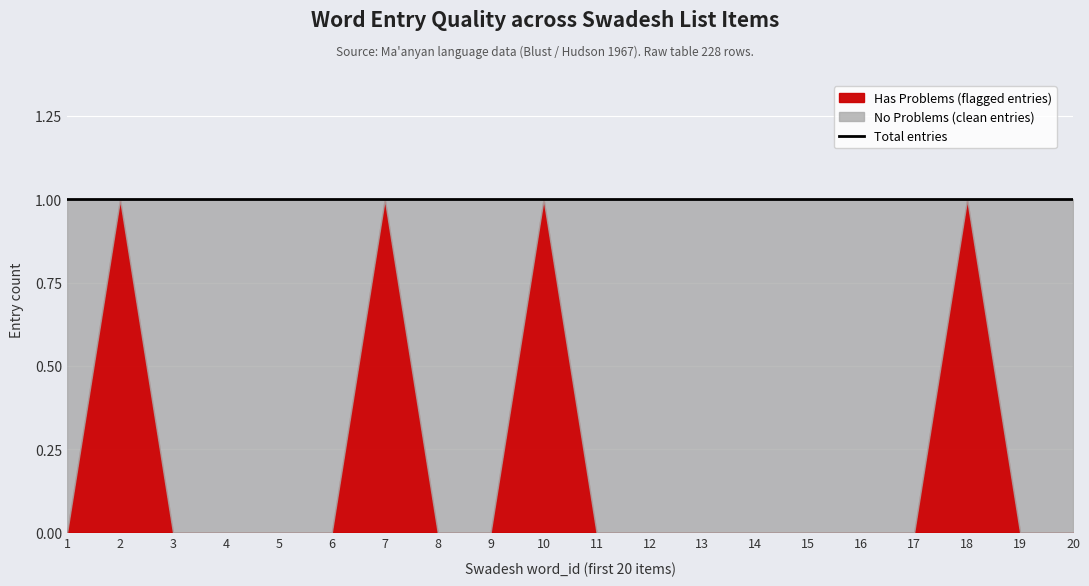

What is the sum of all No Problems (clean entries) values?

16